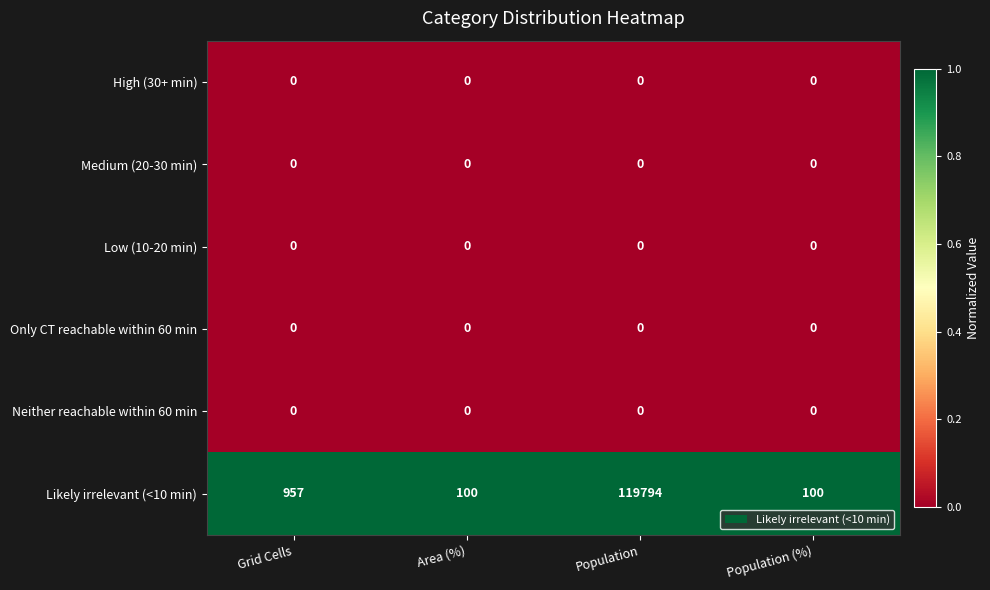

True or false: Likely irrelevant (<10 min) has a value of 957 at Grid Cells.

True